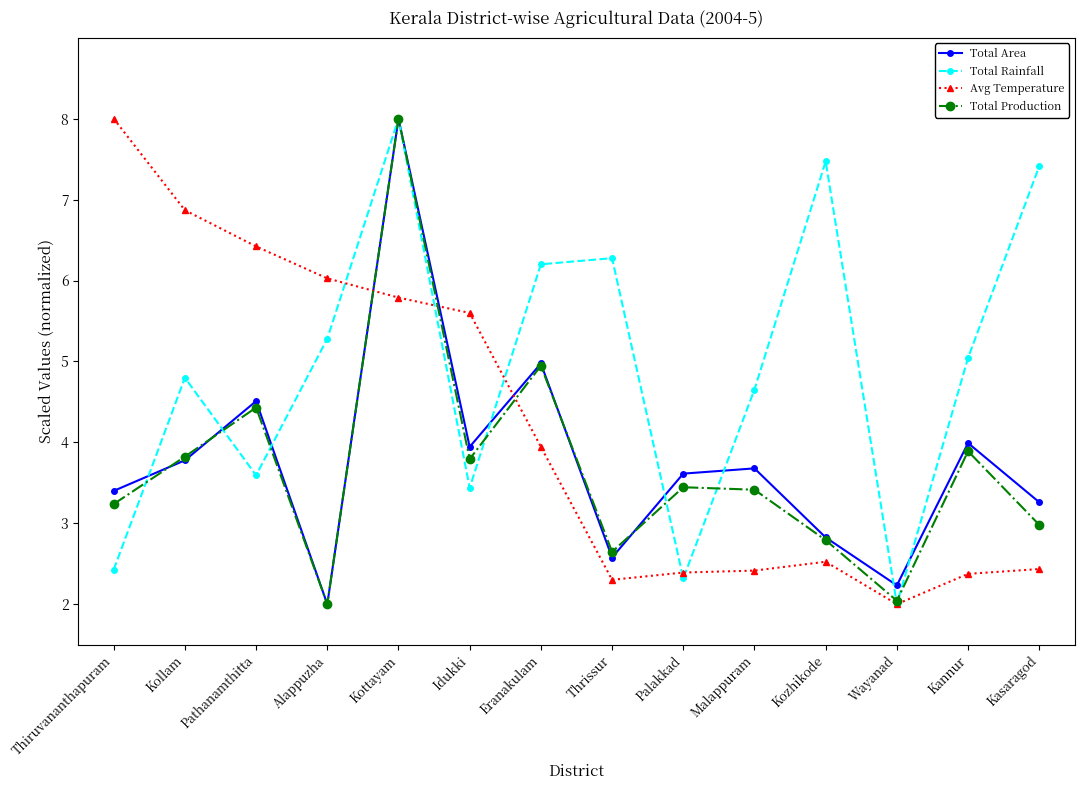

What are all the series names shown in the legend?

Total Area, Total Rainfall, Avg Temperature, Total Production